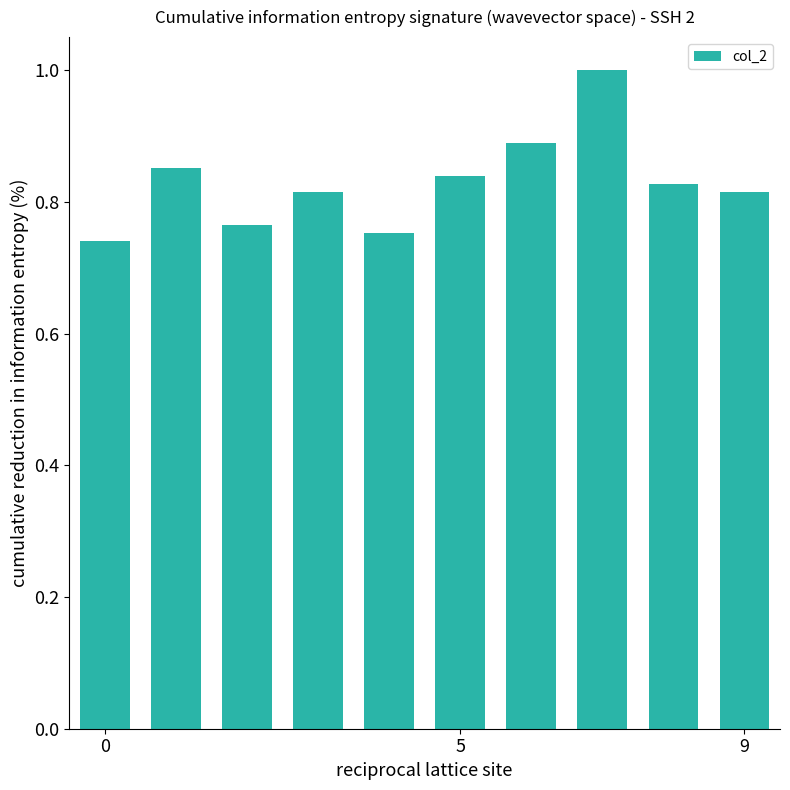

What is the maximum value shown in the chart?

1.0